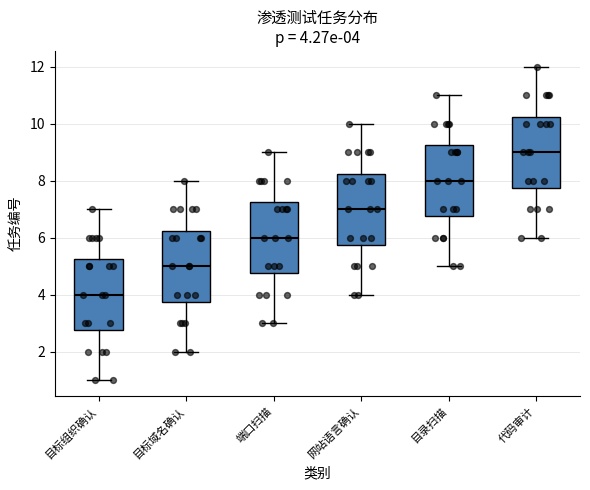

Which box's median line is the highest?

代码审计